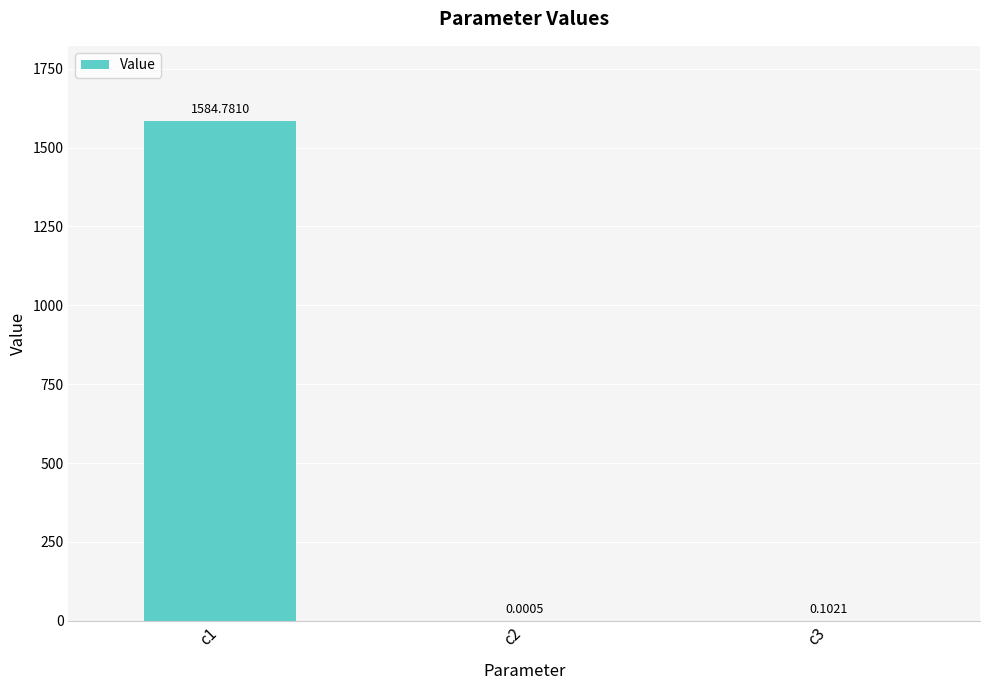

What is the sum of all values?

1584.9